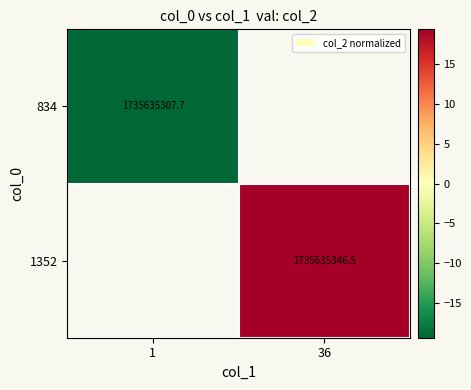

Between 1 and 36, which is larger?

36